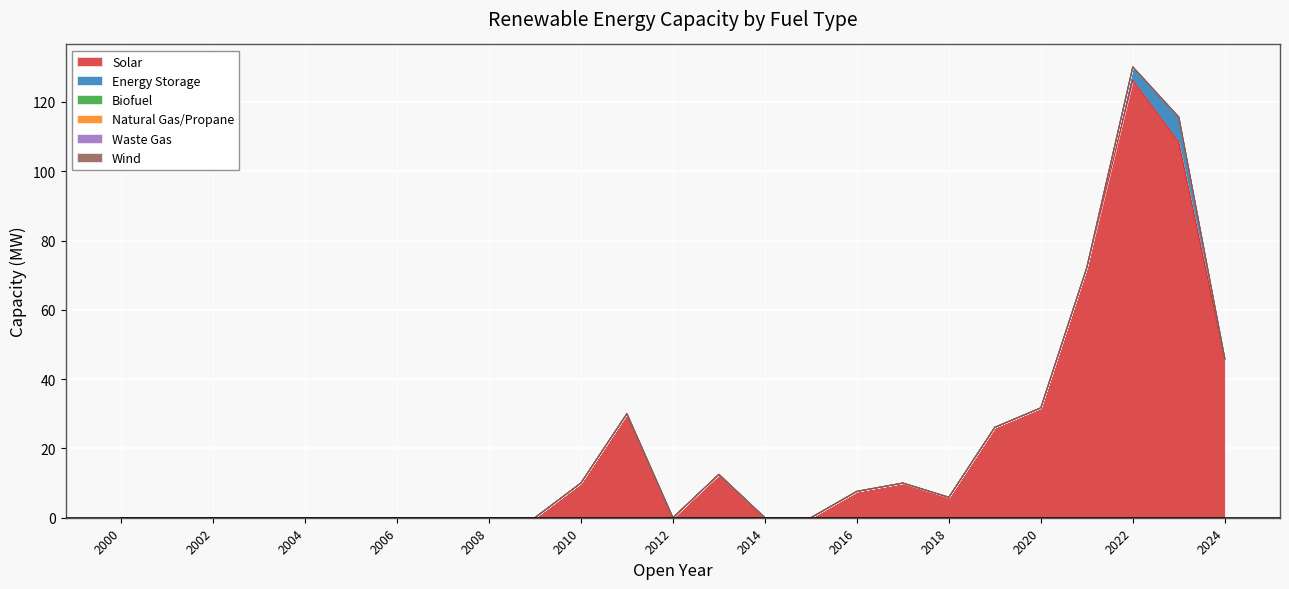

Reading left to right, extract all data points from this chart.

Solar: 0.0	0.0	0.0	0.0	0.0	0.0	0.0	0.0	0.0	0.0	10.0	30.0	0.0	12.5	0.0	0.0	7.6	10.0	5.9	26.1	31.7	72.2	126.2	108.4	45.9
Energy Storage: 0.0	0.0	0.0	0.0	0.0	0.0	0.0	0.0	0.0	0.0	0.0	0.0	0.0	0.0	0.0	0.0	0.0	0.0	0.0	0.0	0.0	0.0	3.8	7.2	0.0
Biofuel: 0.0	0.0	0.0	0.0	0.0	0.0	0.0	0.0	0.0	0.0	0.0	0.0	0.0	0.0	0.0	0.0	0.0	0.0	0.0	0.0	0.0	0.0	0.0	0.0	0.0
Natural Gas/Propane: 0.0	0.0	0.0	0.0	0.0	0.0	0.0	0.0	0.0	0.0	0.0	0.0	0.0	0.0	0.0	0.0	0.0	0.0	0.0	0.0	0.0	0.0	0.0	0.0	0.0
Waste Gas: 0.0	0.0	0.0	0.0	0.0	0.0	0.0	0.0	0.0	0.0	0.0	0.0	0.0	0.0	0.0	0.0	0.0	0.0	0.0	0.0	0.0	0.0	0.0	0.0	0.0
Wind: 0.0	0.0	0.0	0.0	0.0	0.0	0.0	0.0	0.0	0.0	0.0	0.0	0.0	0.0	0.0	0.0	0.0	0.0	0.0	0.0	0.0	0.0	0.0	0.0	0.0